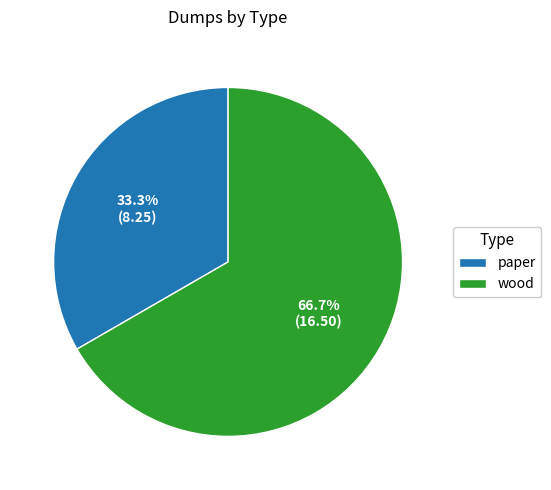

How many segments does this pie chart have?

2